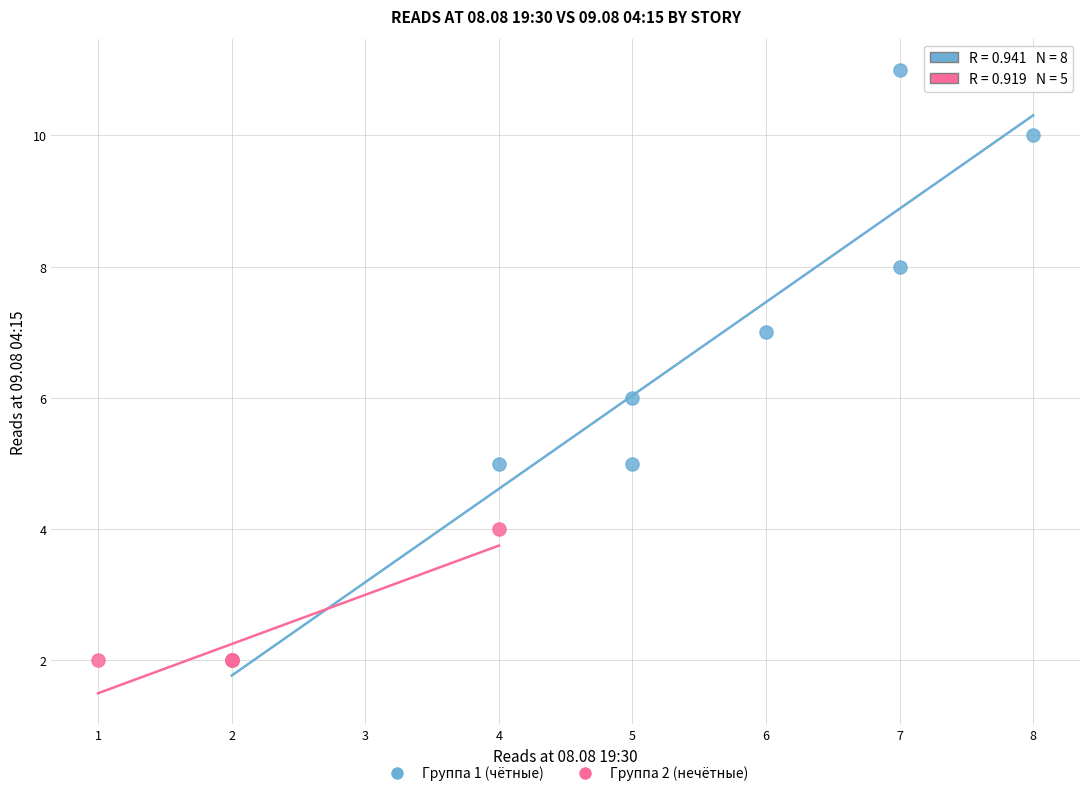

Which series has the largest Y range (max minus min)?

Группа 1 (чётные)